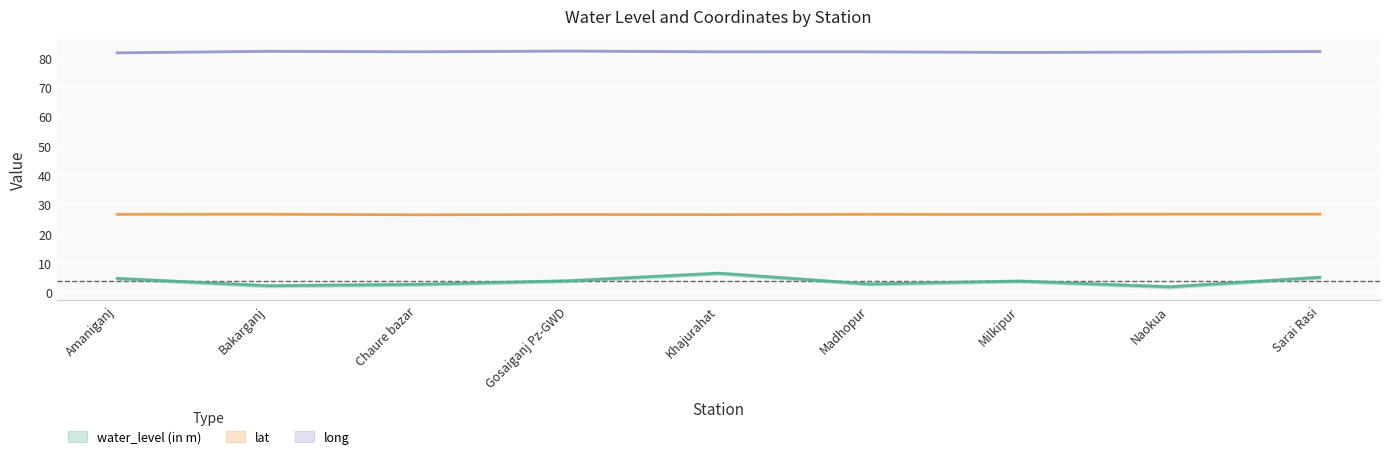

What is the sum of all long values?

739.1